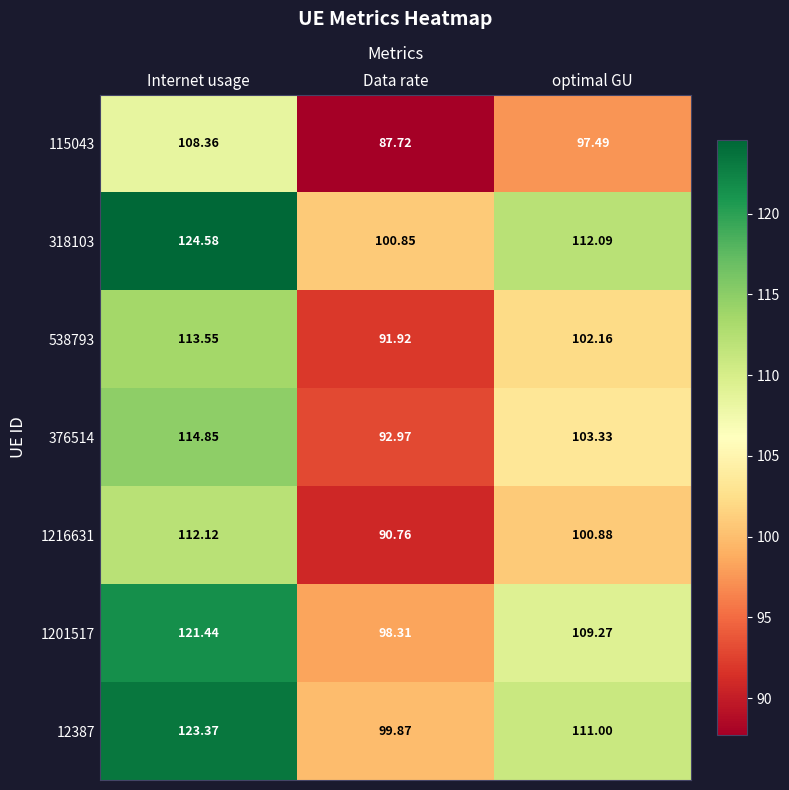

Which label corresponds to the smallest value in the chart?

Data rate